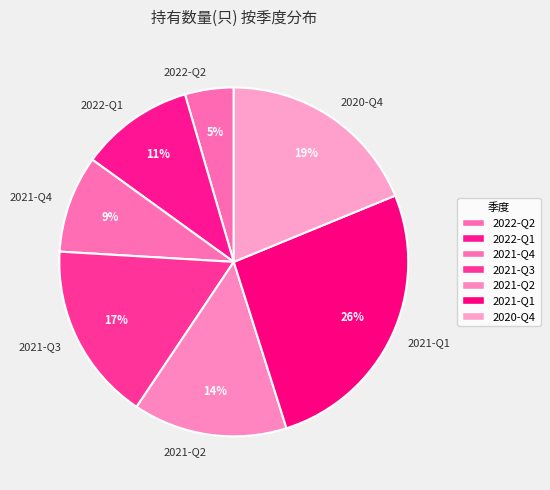

True or false: 2021-Q3 accounts for 17% of the total.

True